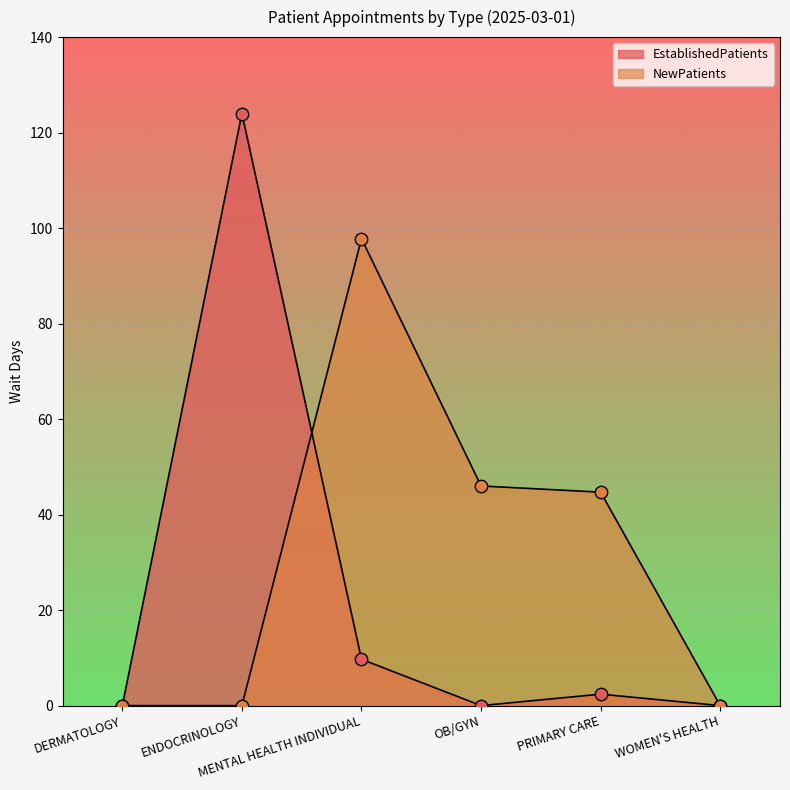

At which category is the sum across all series the highest?

ENDOCRINOLOGY